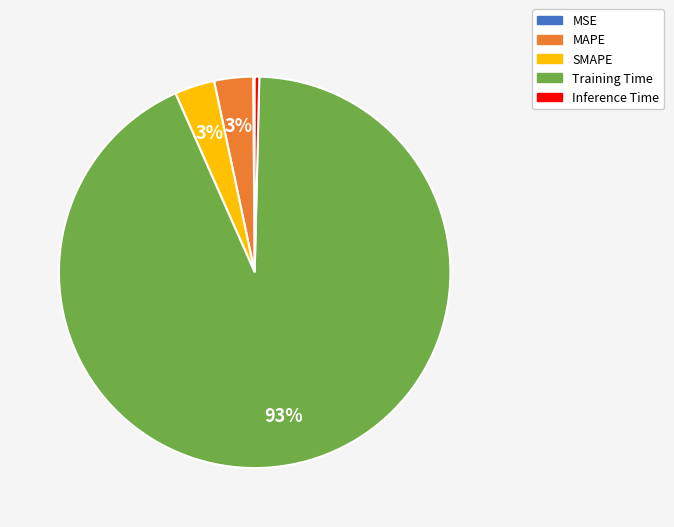

What percentage is the SMAPE slice, to the nearest percent?

3%